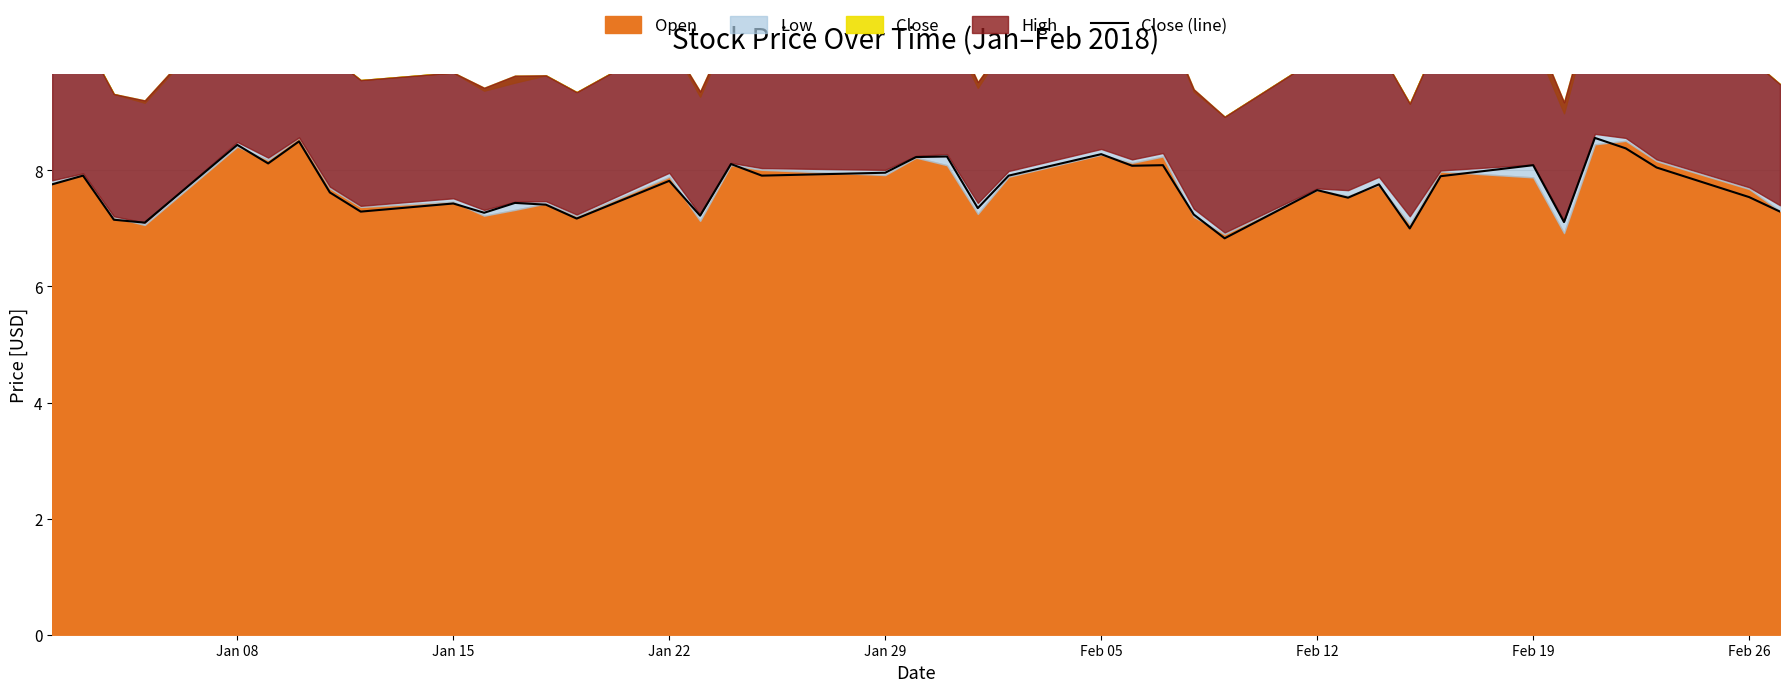

What is the minimum value shown in the chart?

6.8